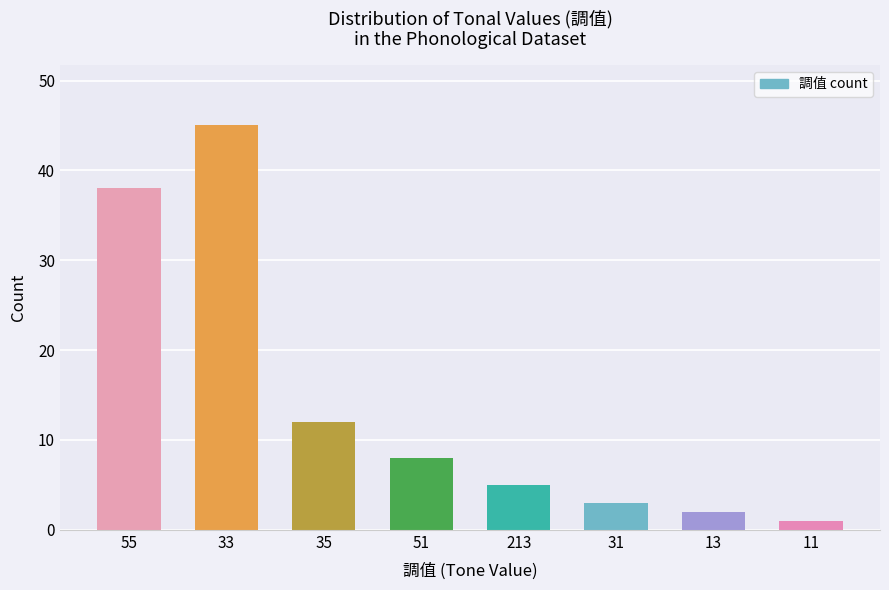

What is the difference between the second highest and second lowest values?

36